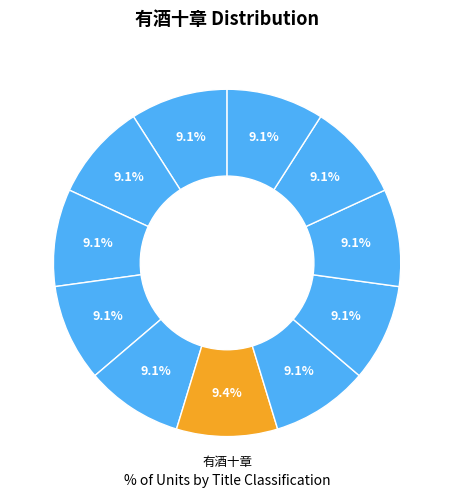

What is the smallest slice in the pie chart?

有酒十章 其一